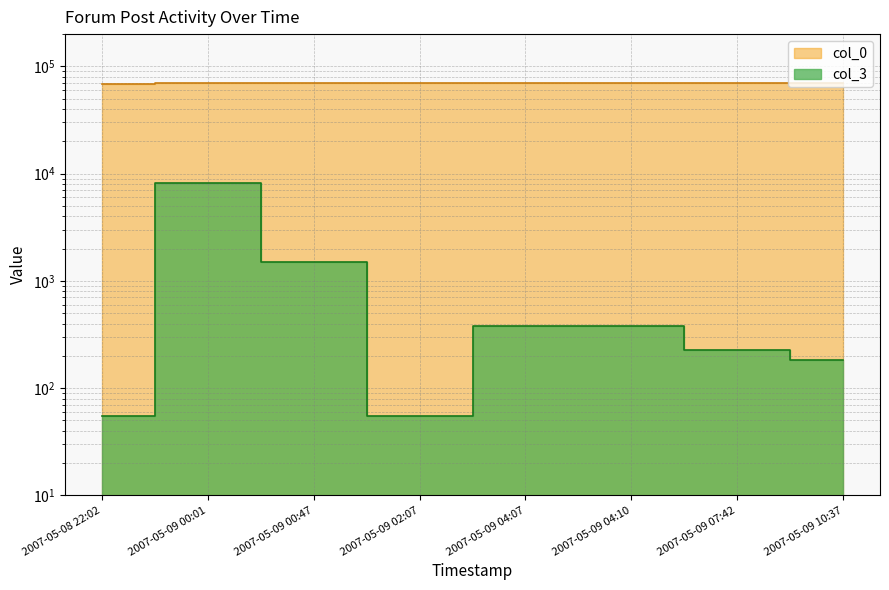

True or false: col_3 and col_0 cross at least once.

False